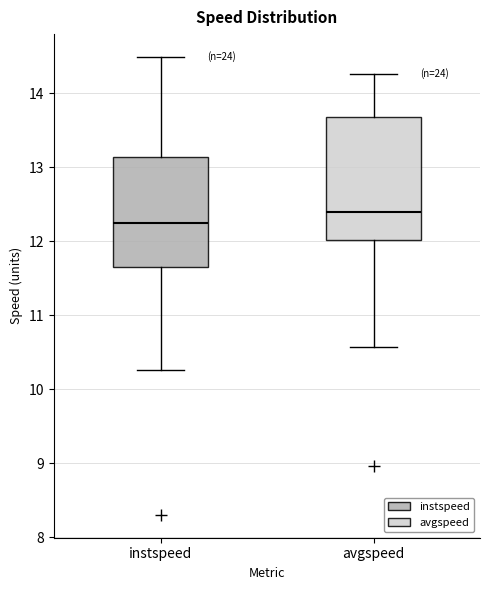

Reading left to right, read every box against the y-axis: the position of its median line, the range the box covers, and the ends of its whiskers. The values are not printed on the chart, so give them approximately, as read against the axis.

instspeed: median 12.2, box 11.7 to 13.1, whiskers 10.3 to 14.5
avgspeed: median 12.4, box 12.0 to 13.7, whiskers 10.6 to 14.3